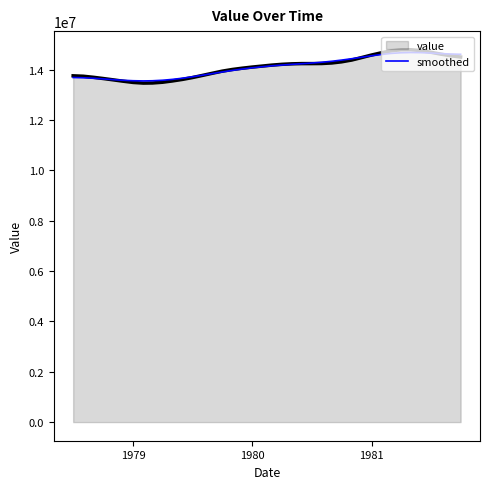

Which series has the largest range (max minus min)?

value